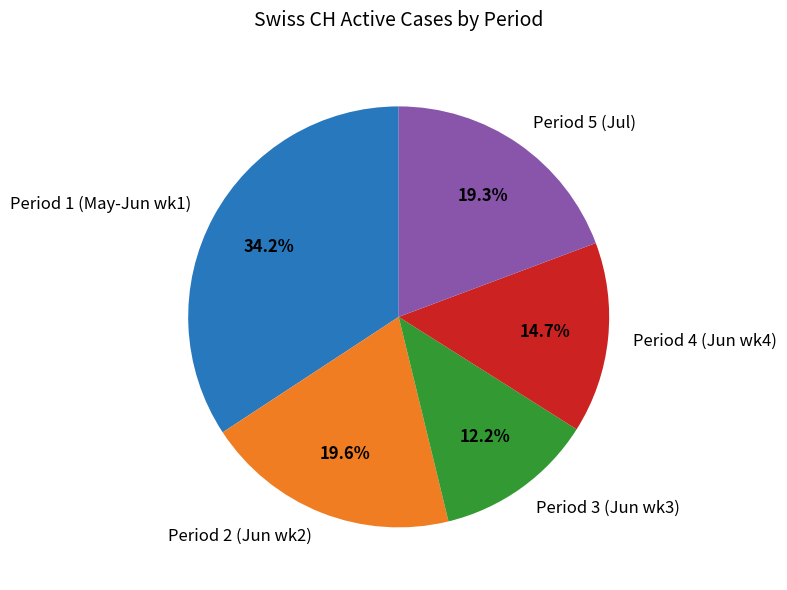

What is the total percentage of Period 5 (Jul) and Period 3 (Jun wk3)?

31.5%